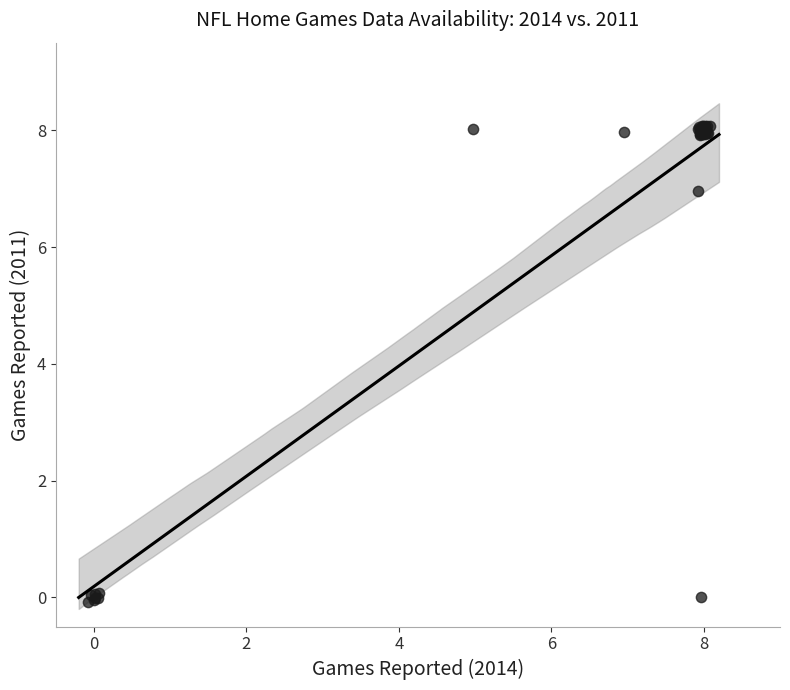

What Y value in the scatter plot is closest to 4?

7.0